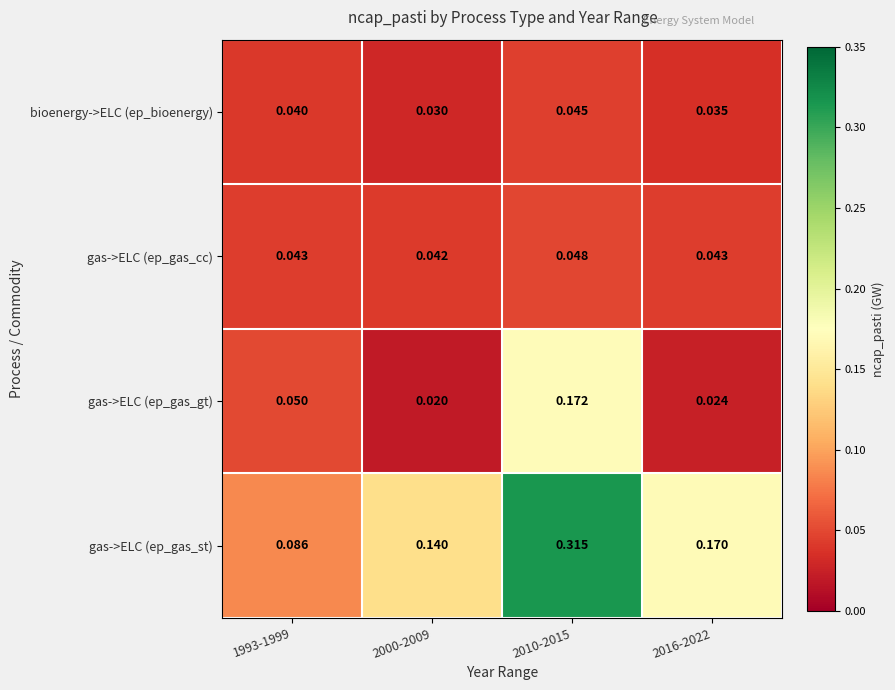

Which series has the widest spread of values?

gas->ELC (ep_gas_st)